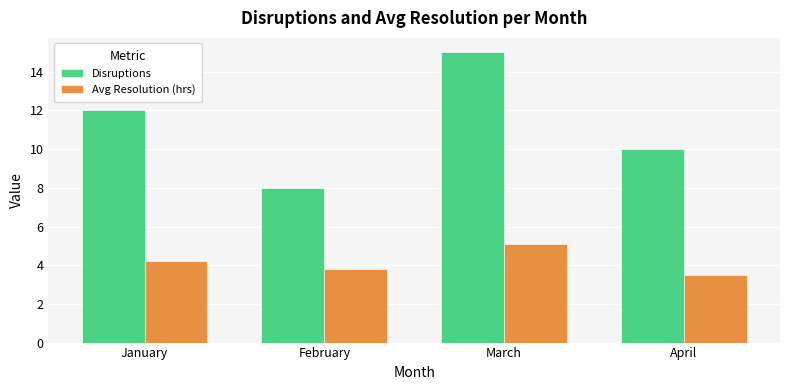

At which label does Disruptions reach its peak?

March